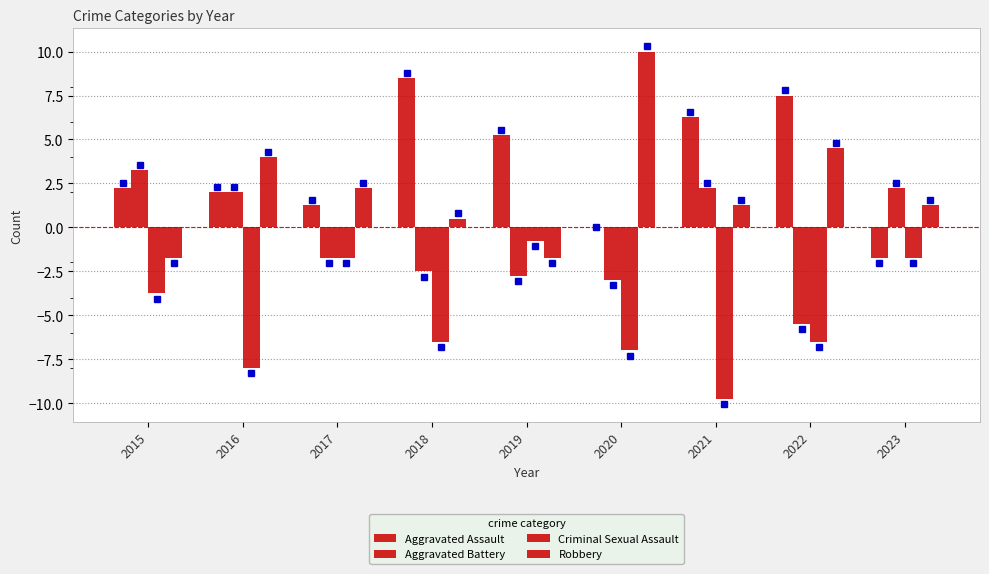

What is the value of the Aggravated Battery bar at the 8th from the left?

-5.5